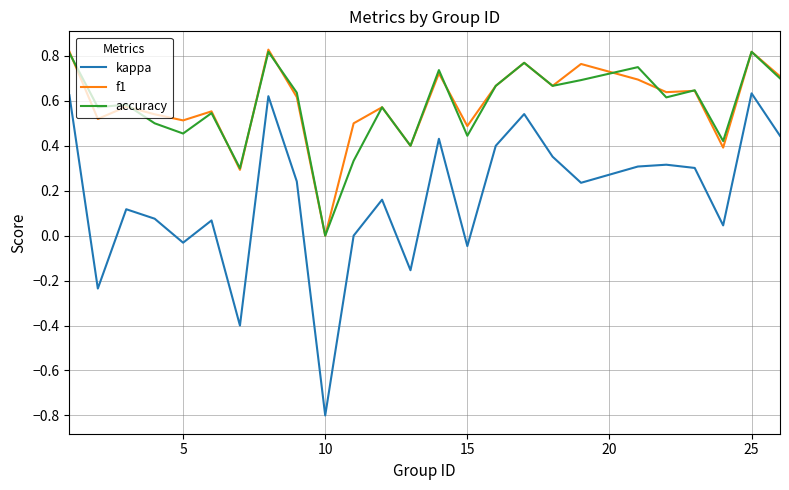

Which series has the largest range (max minus min)?

kappa